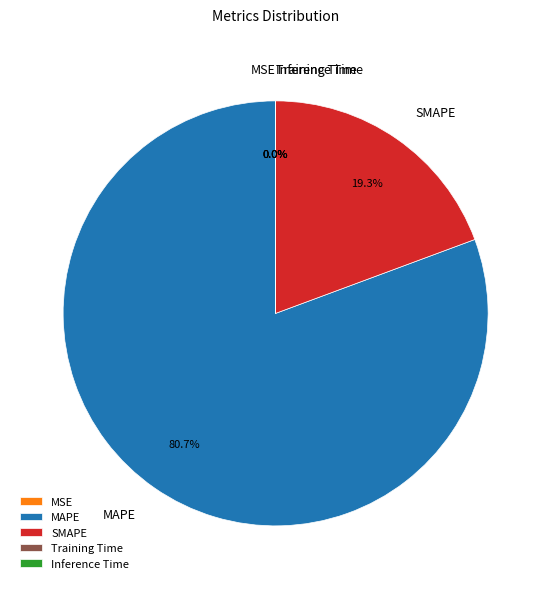

To the nearest percent, what is the average slice percentage?

20%